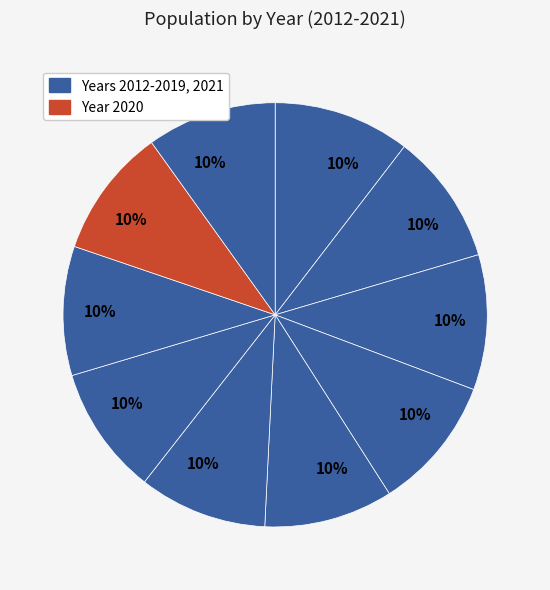

How many segments does this pie chart have?

10